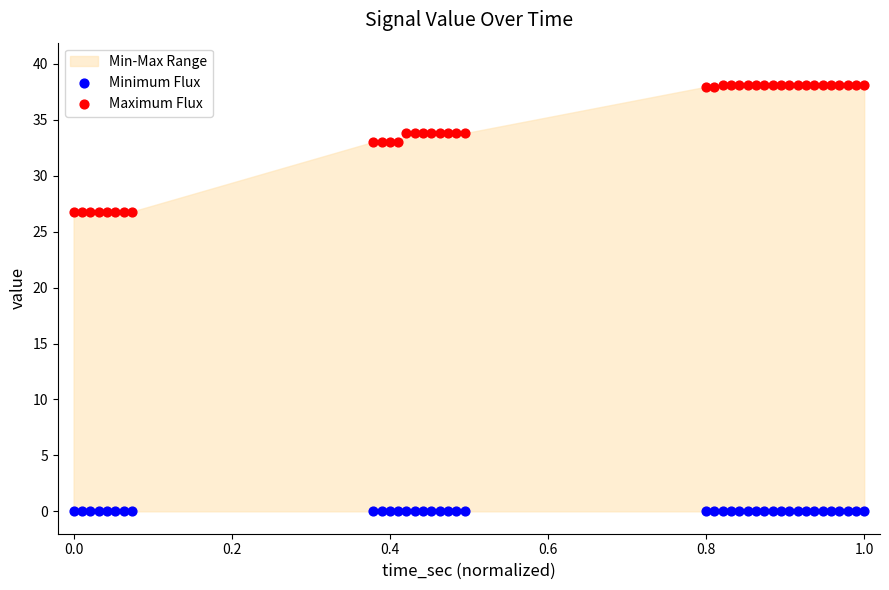

Which series contains the lowest Y value?

Minimum Flux